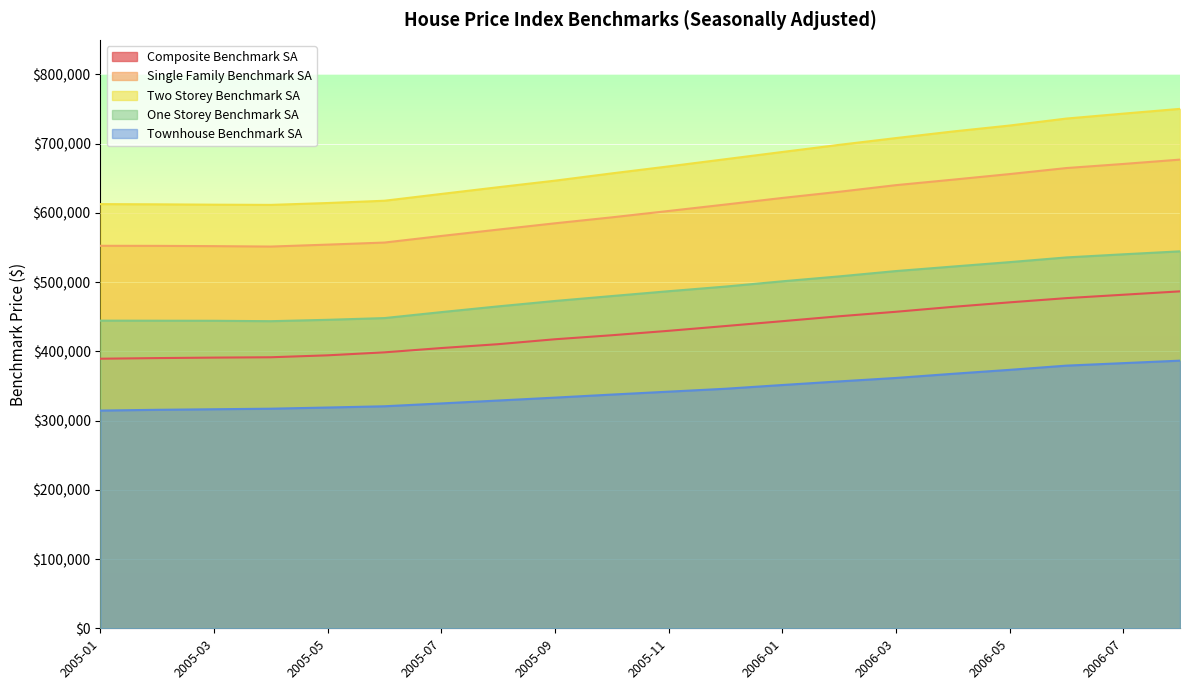

At which category is the sum across all series the highest?

2006-08